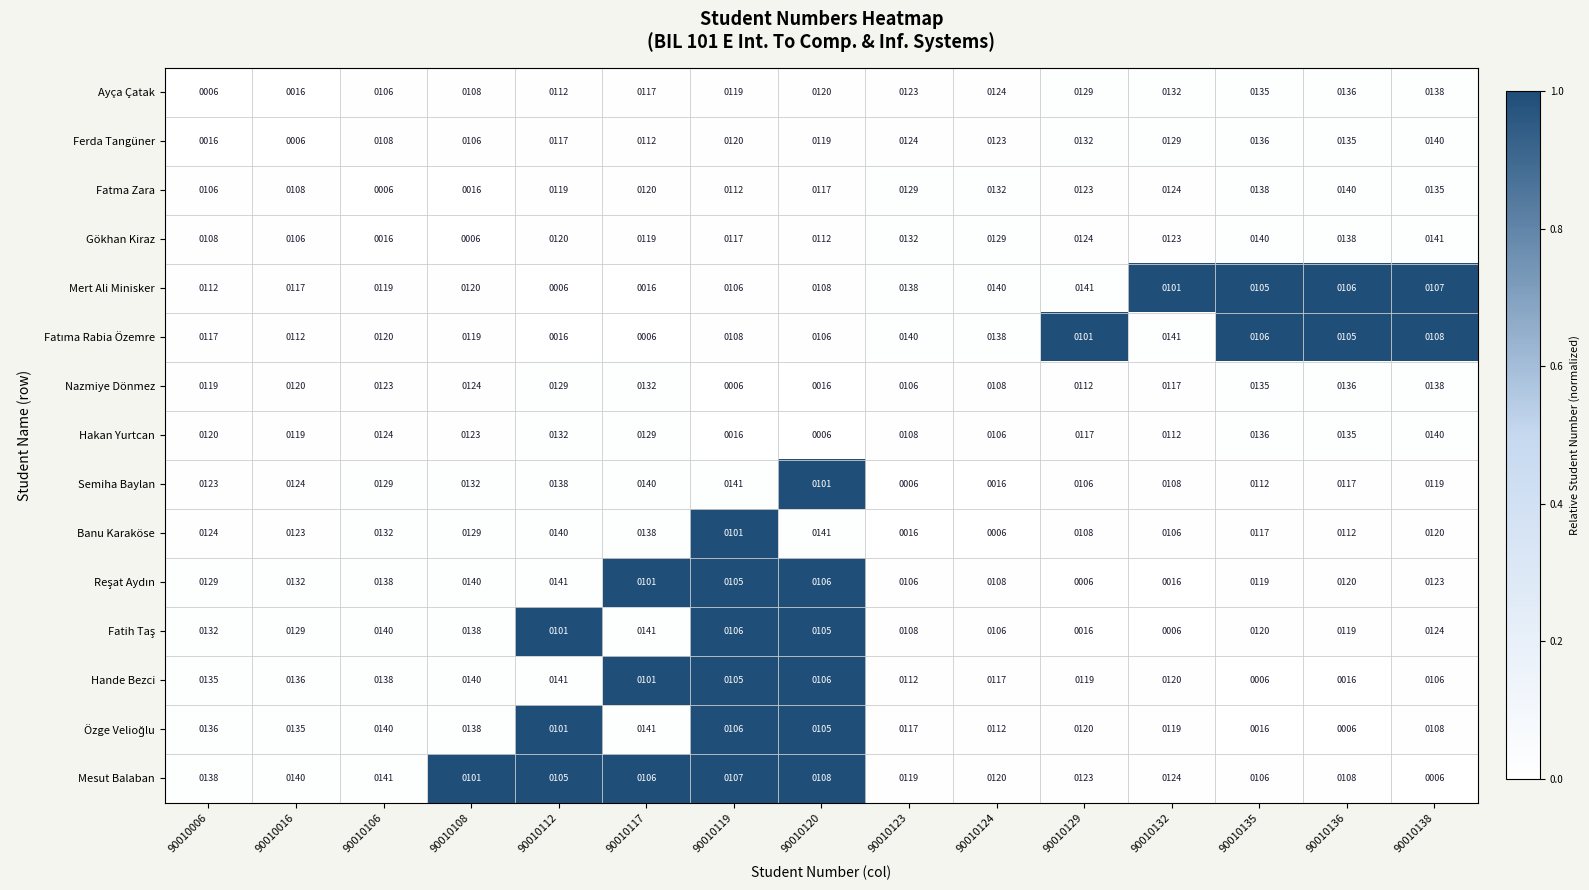

What is the average value of the Hakan Yurtcan series?

108